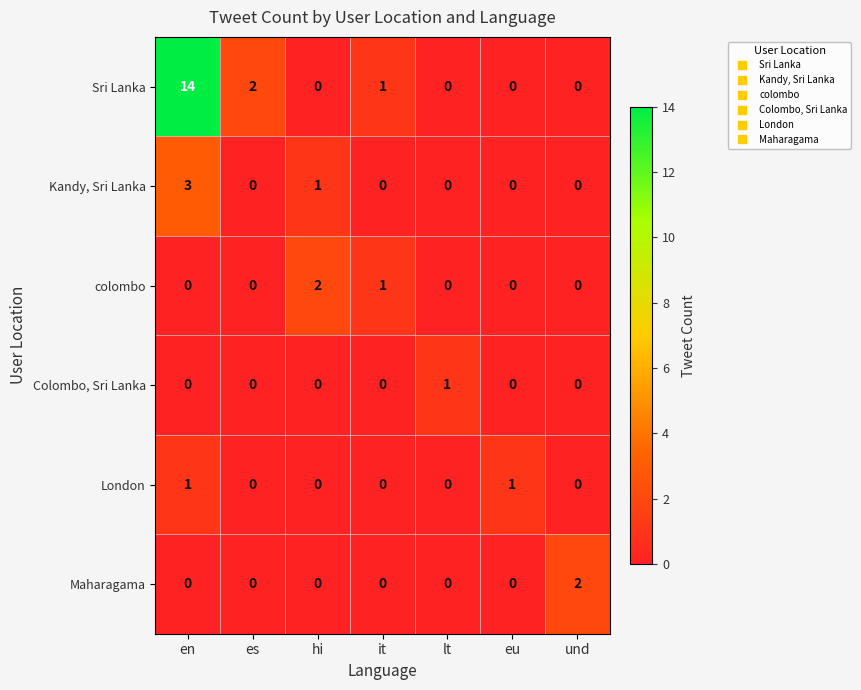

What is the highest value of the Sri Lanka series?

14